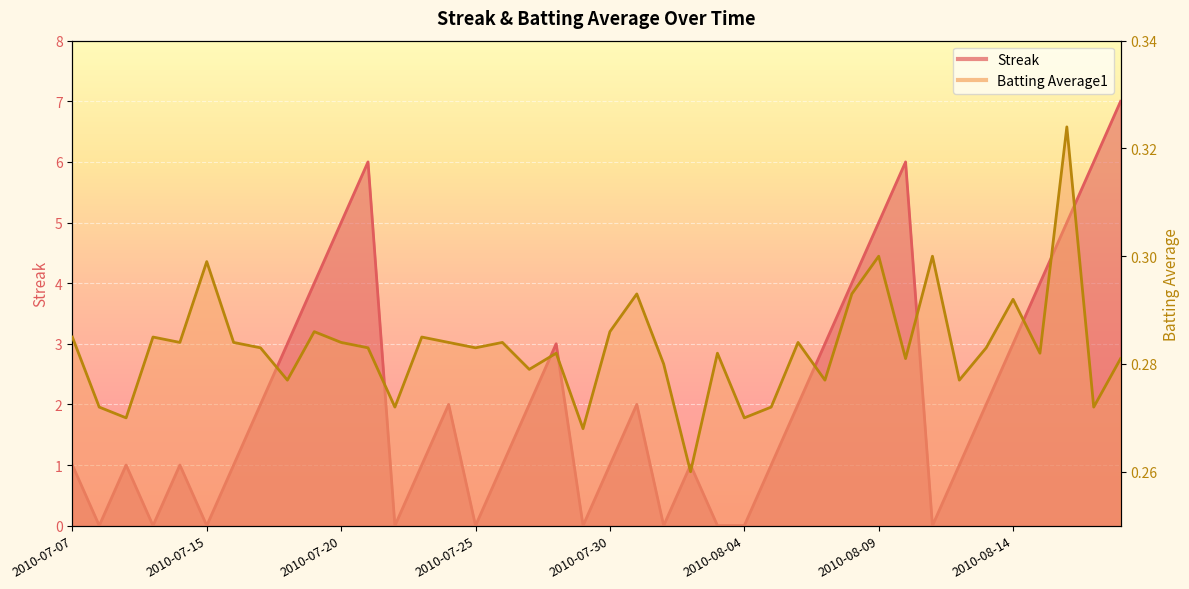

At which category is the sum across all series the highest?

2010-08-18